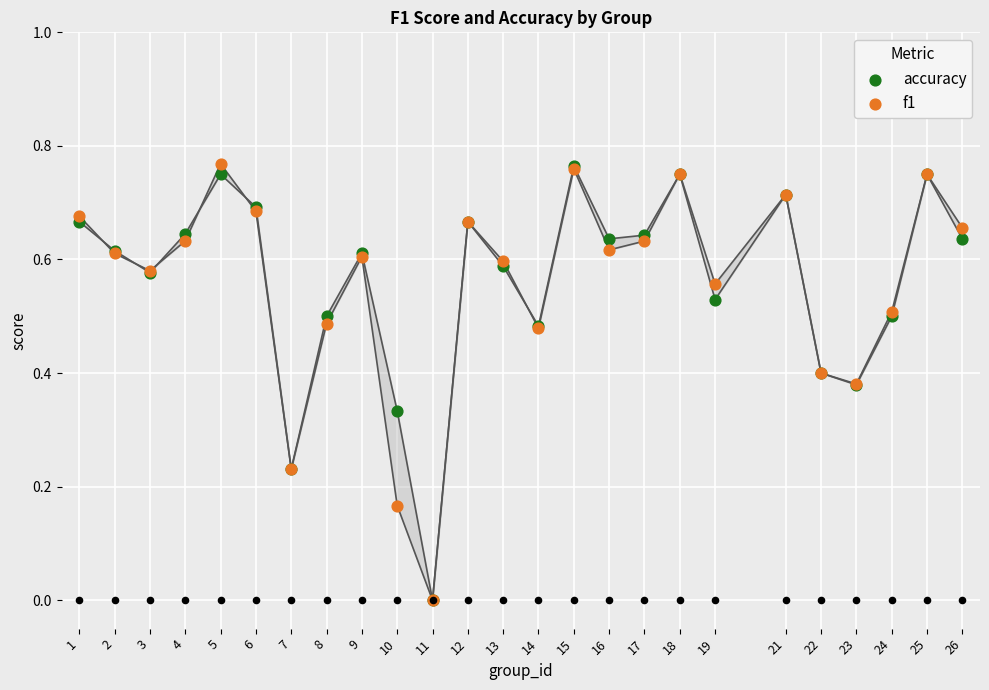

At how many categories does at least one series exceed 0?

24